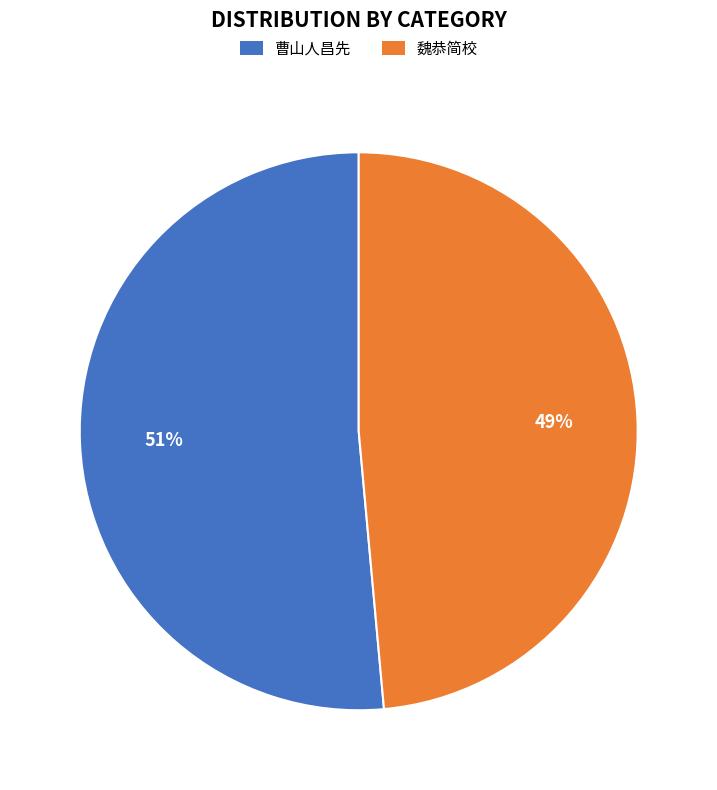

What is the majority slice?

曹山人昌先